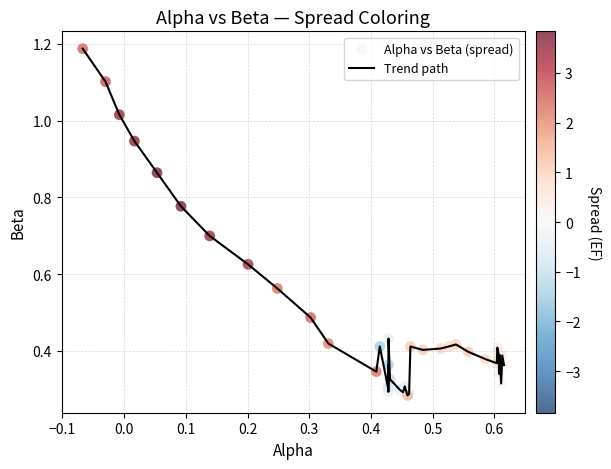

How many lines are shown in the chart?

1